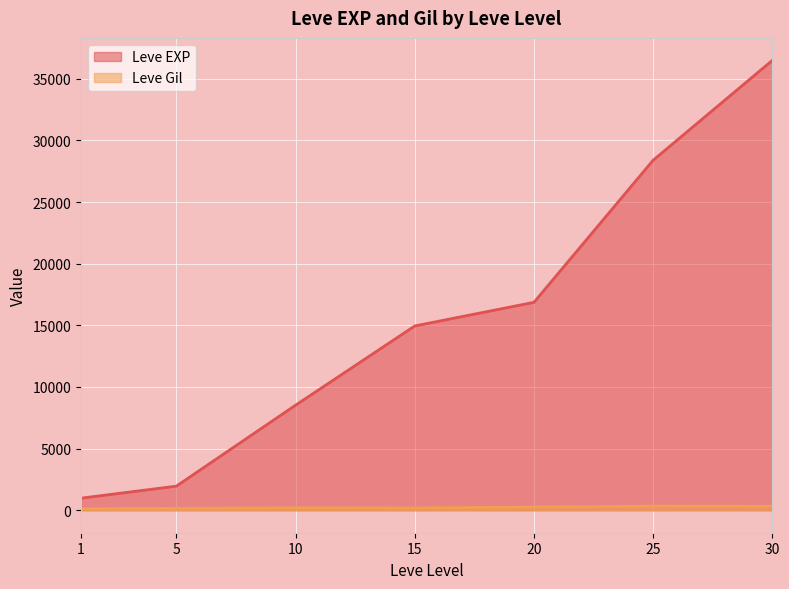

How many interior local peaks does the Leve EXP series have?

0